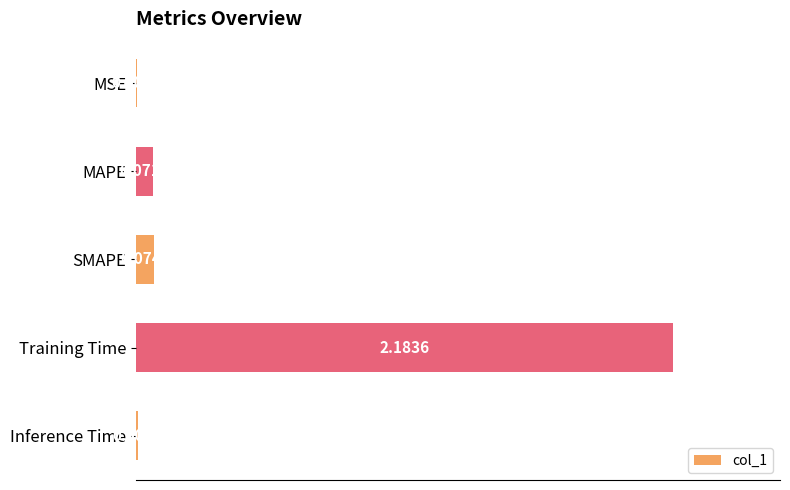

Are the bars horizontal?

Yes